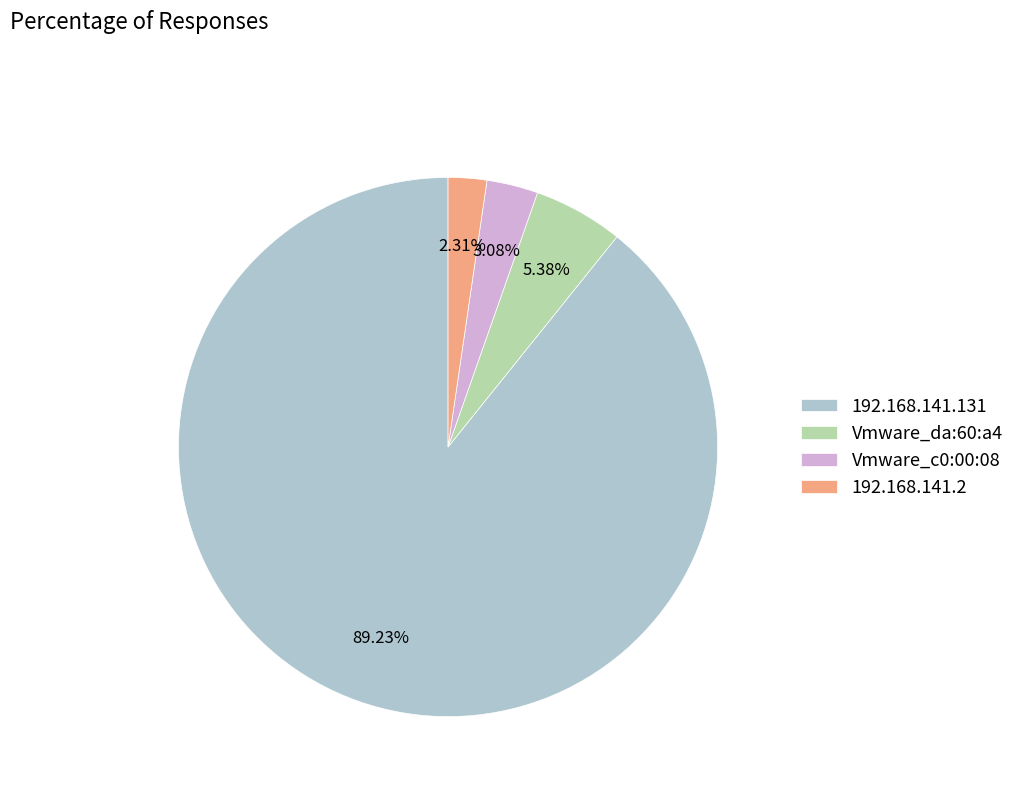

Rank the categories by value from highest to lowest.

192.168.141.131, Vmware_da:60:a4, Vmware_c0:00:08, 192.168.141.2